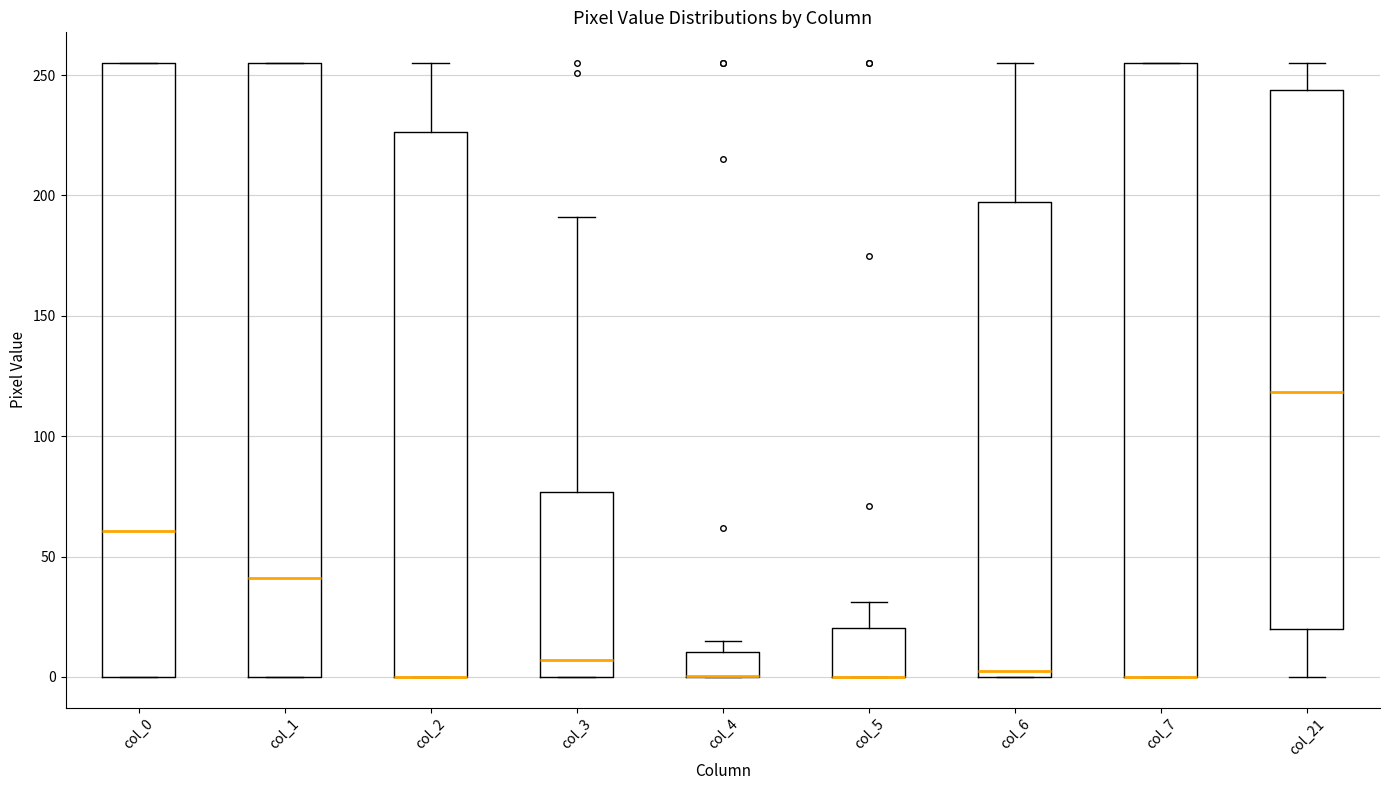

Reading left to right, read every box against the y-axis: the position of its median line, the range the box covers, and the ends of its whiskers. The values are not printed on the chart, so give them approximately, as read against the axis.

col_0: median 60, box 0 to 255, whiskers 0 to 255
col_1: median 40, box 0 to 255, whiskers 0 to 255
col_2: median 0 (drawn on the box's lower edge), box 0 to 225, whiskers 0 to 255
col_3: median 5, box 0 to 75, whiskers 0 to 190
col_4: median 0 (drawn on the box's lower edge), box 0 to 10, whiskers 0 to 15
col_5: median 0 (drawn on the box's lower edge), box 0 to 20, whiskers 0 to 30
col_6: median 5, box 0 to 195, whiskers 0 to 255
col_7: median 0 (drawn on the box's lower edge), box 0 to 255, whiskers 0 to 255
col_21: median 120, box 20 to 245, whiskers 0 to 255